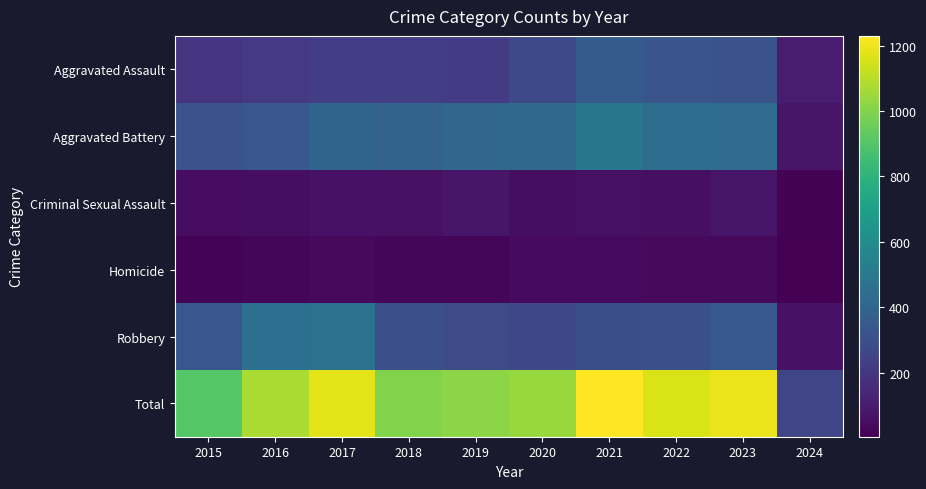

At which category does the chart reach its peak across all series?

2021